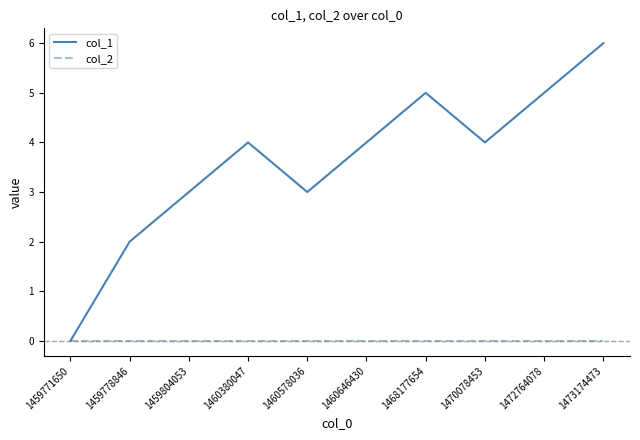

Between 1459771650 and 1460578036, which series saw the biggest shift?

col_1